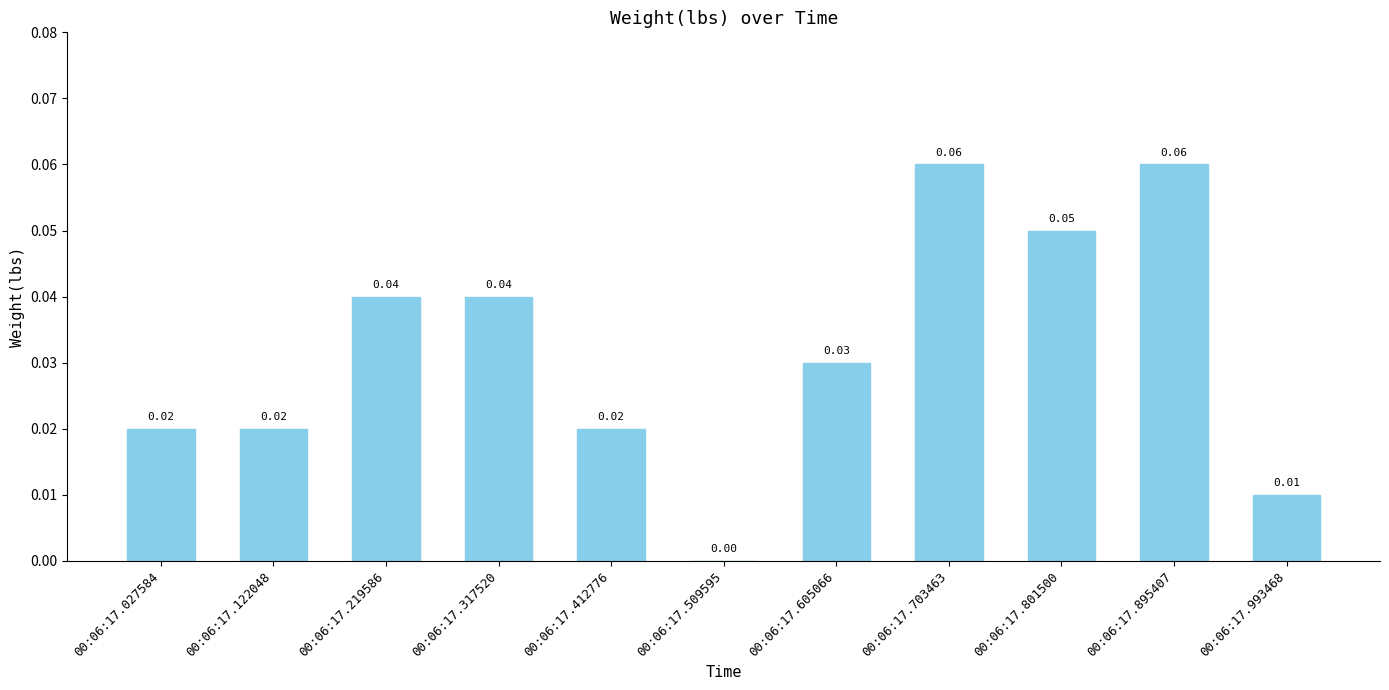

Where is the data nearest to the value 0?

00:06:17.509595